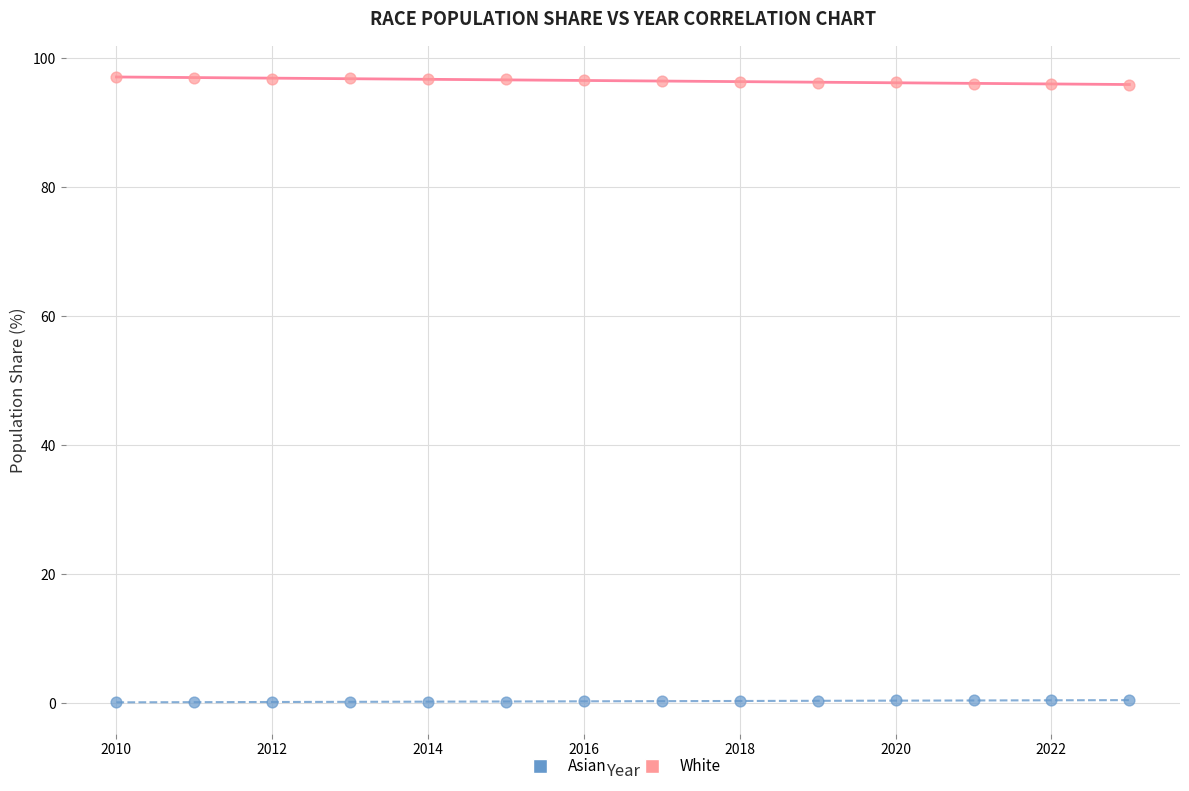

Across all data points, what is the range of Y values (max minus min)?

96.9